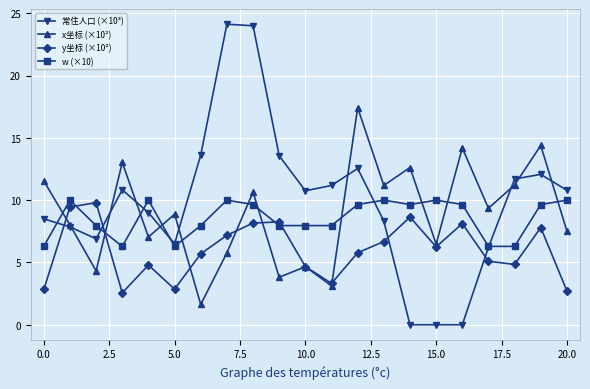

What is the value of the y坐标 (×10²) point at the 7th from the left?

5.7